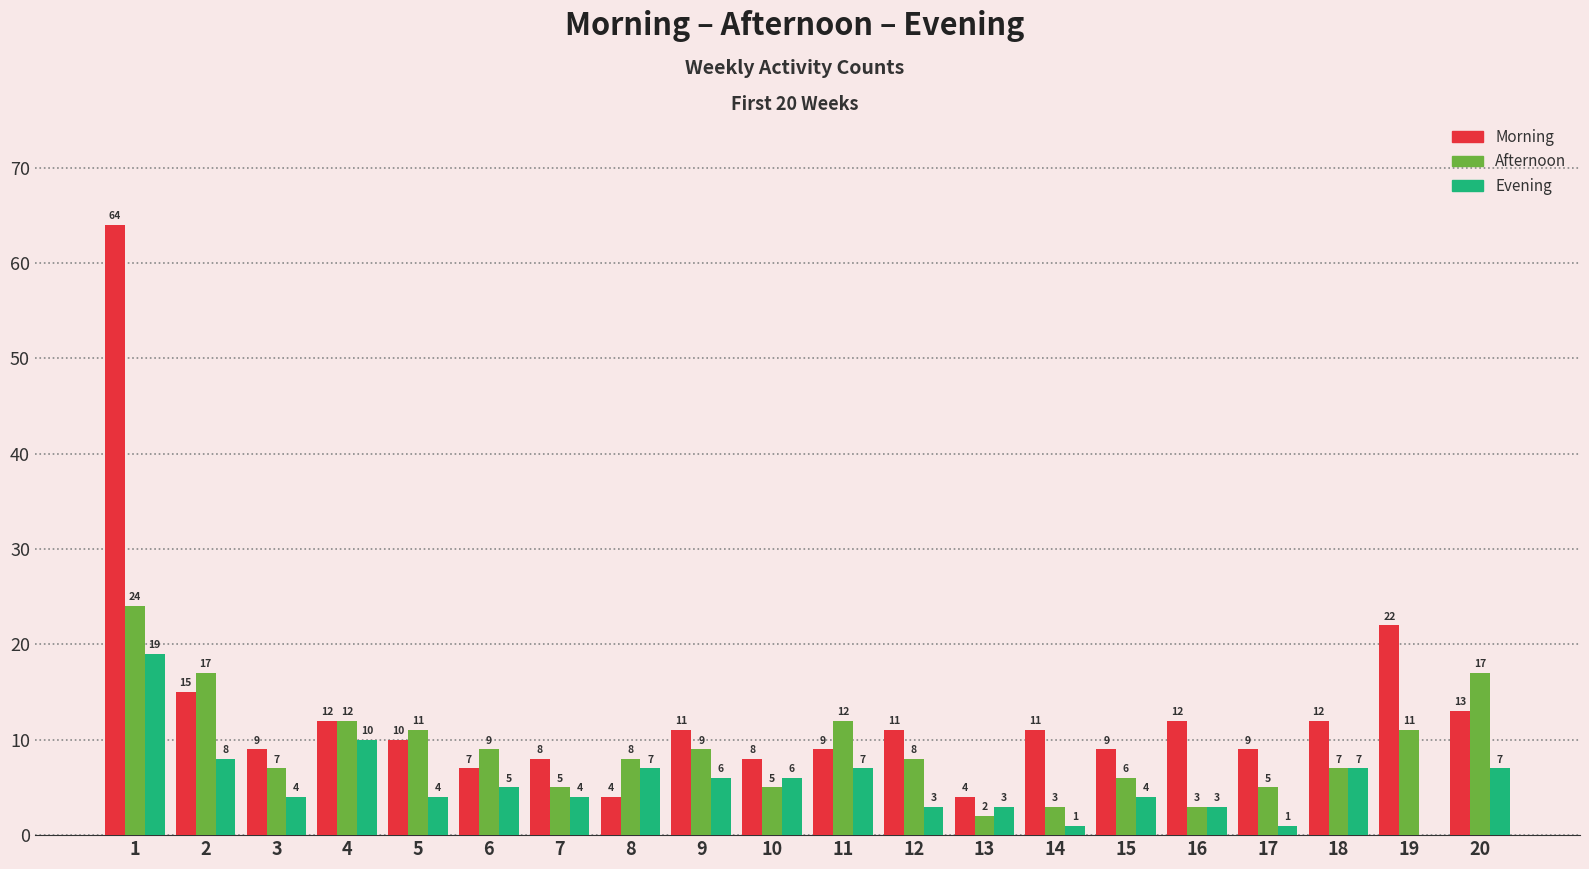

Which series has the widest spread of values?

Morning